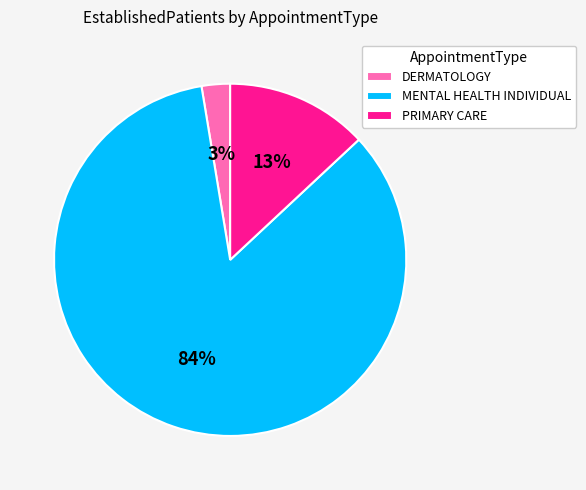

Which category has the smallest portion of the pie?

DERMATOLOGY